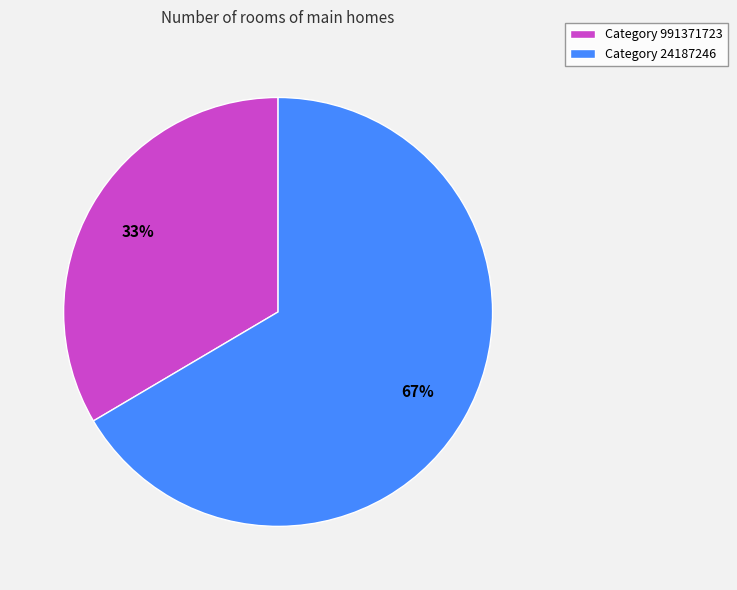

How many slices are in this pie chart?

2